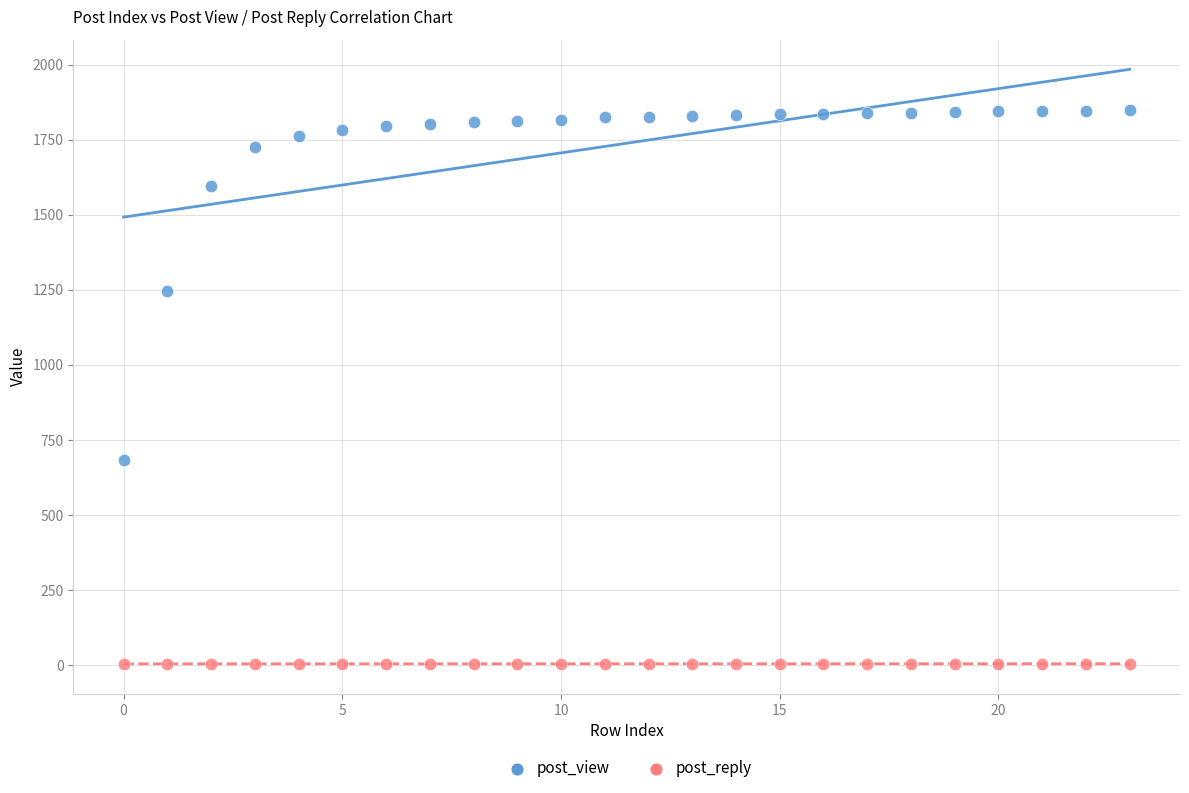

Which series has the widest spread of Y values?

post_view